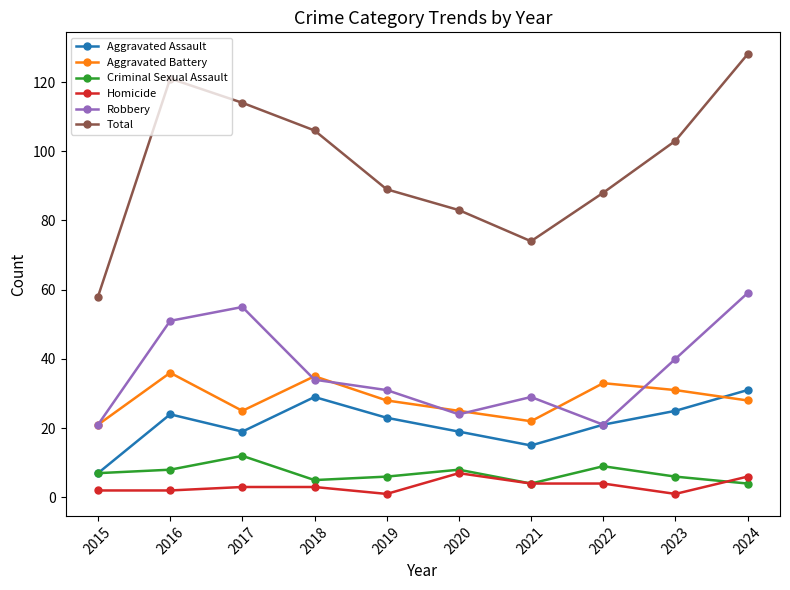

How many values in the Total series are below 103?

5